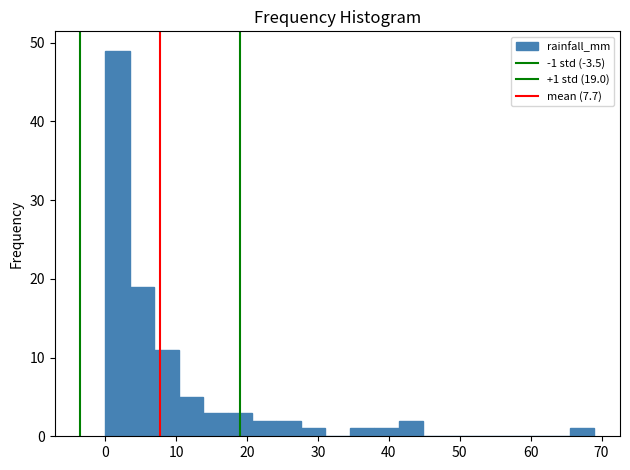

Read against the x-axis, roughly where is the centre of the tallest bar?

2